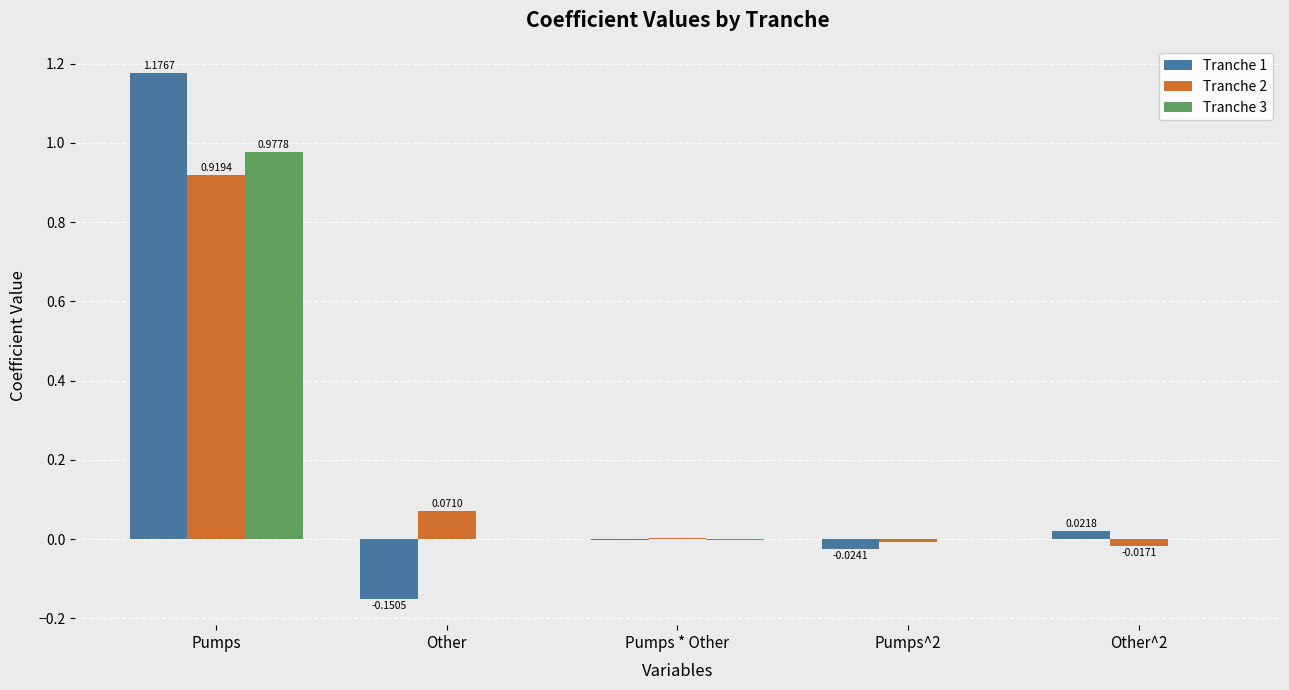

Does the chart contain stacked bars?

No